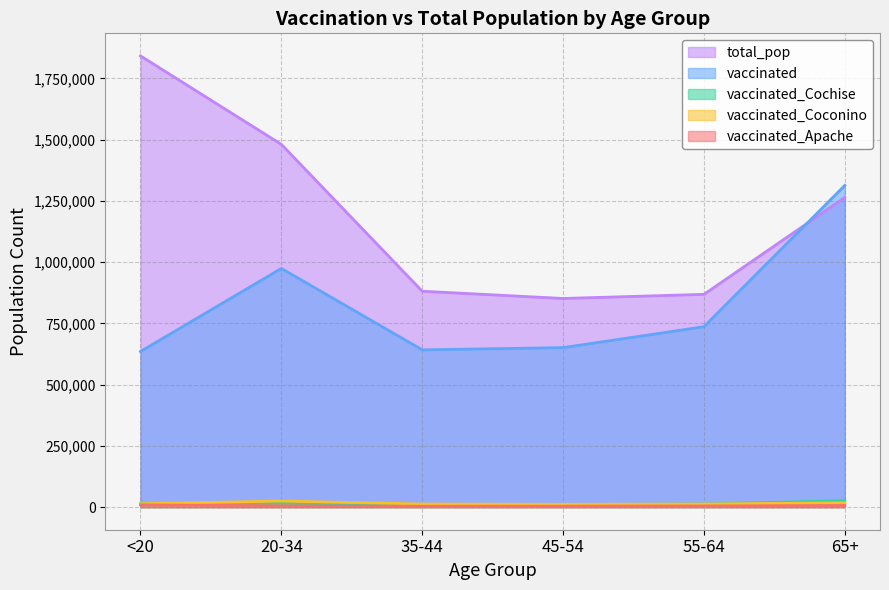

True or false: vaccinated and vaccinated_Apache cross at least once.

False